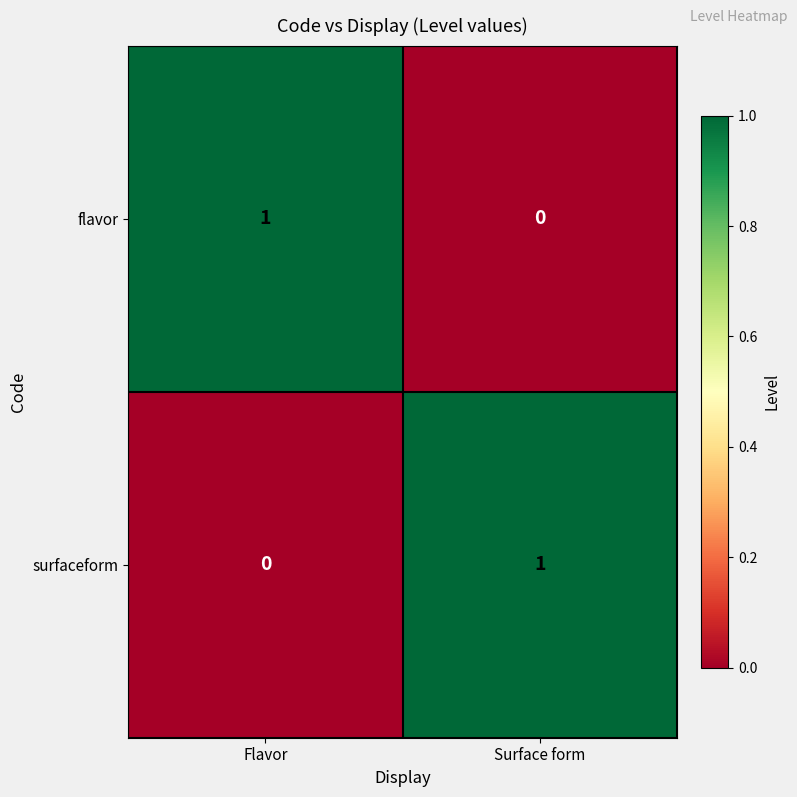

What is the spread (max minus min) of values at Flavor?

1